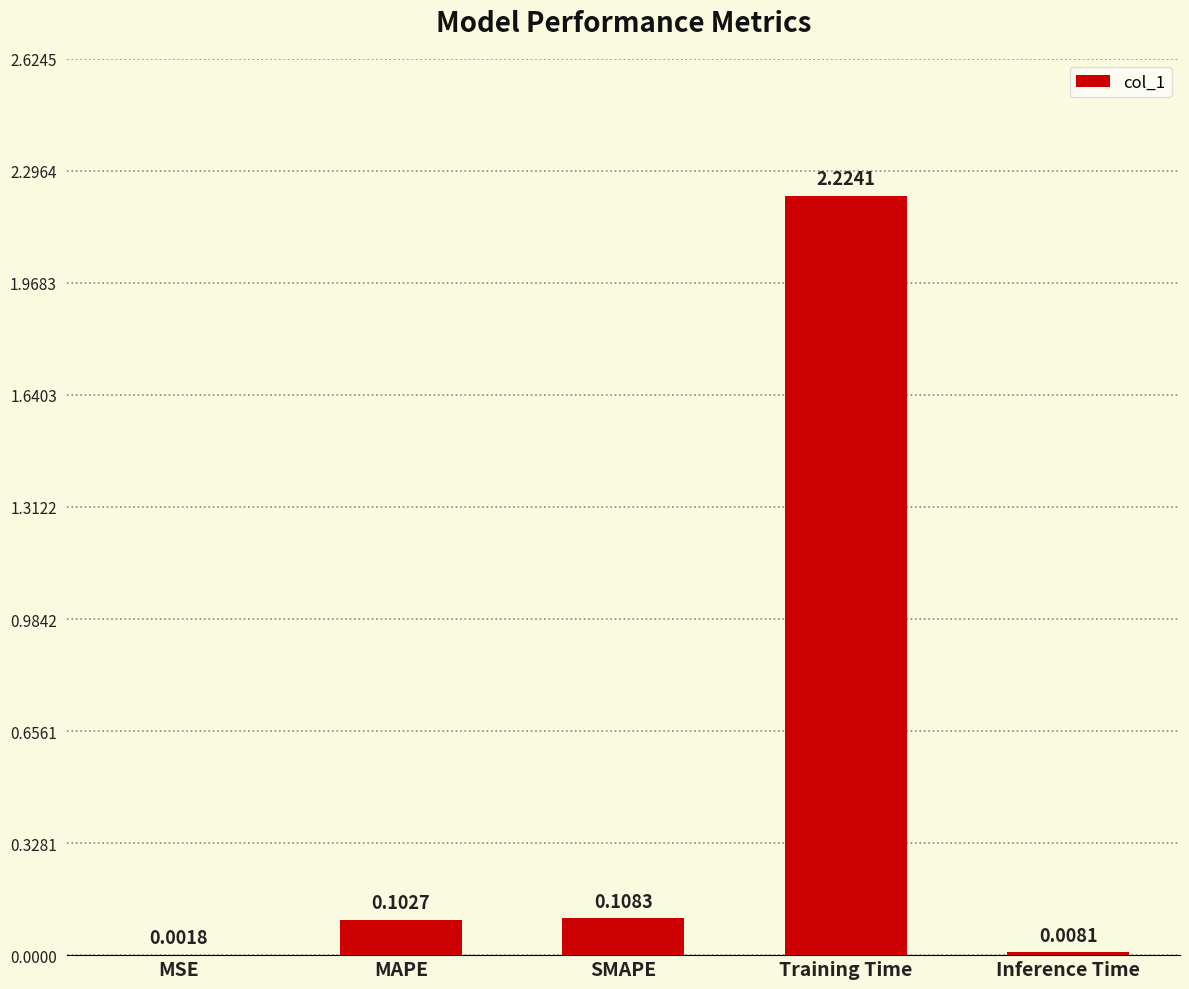

What is the sum of the values at SMAPE and Training Time?

2.3